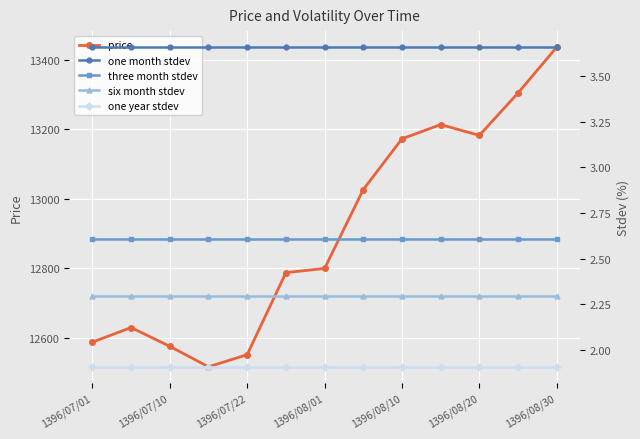

True or false: one month stdev and six month stdev cross at least once.

False